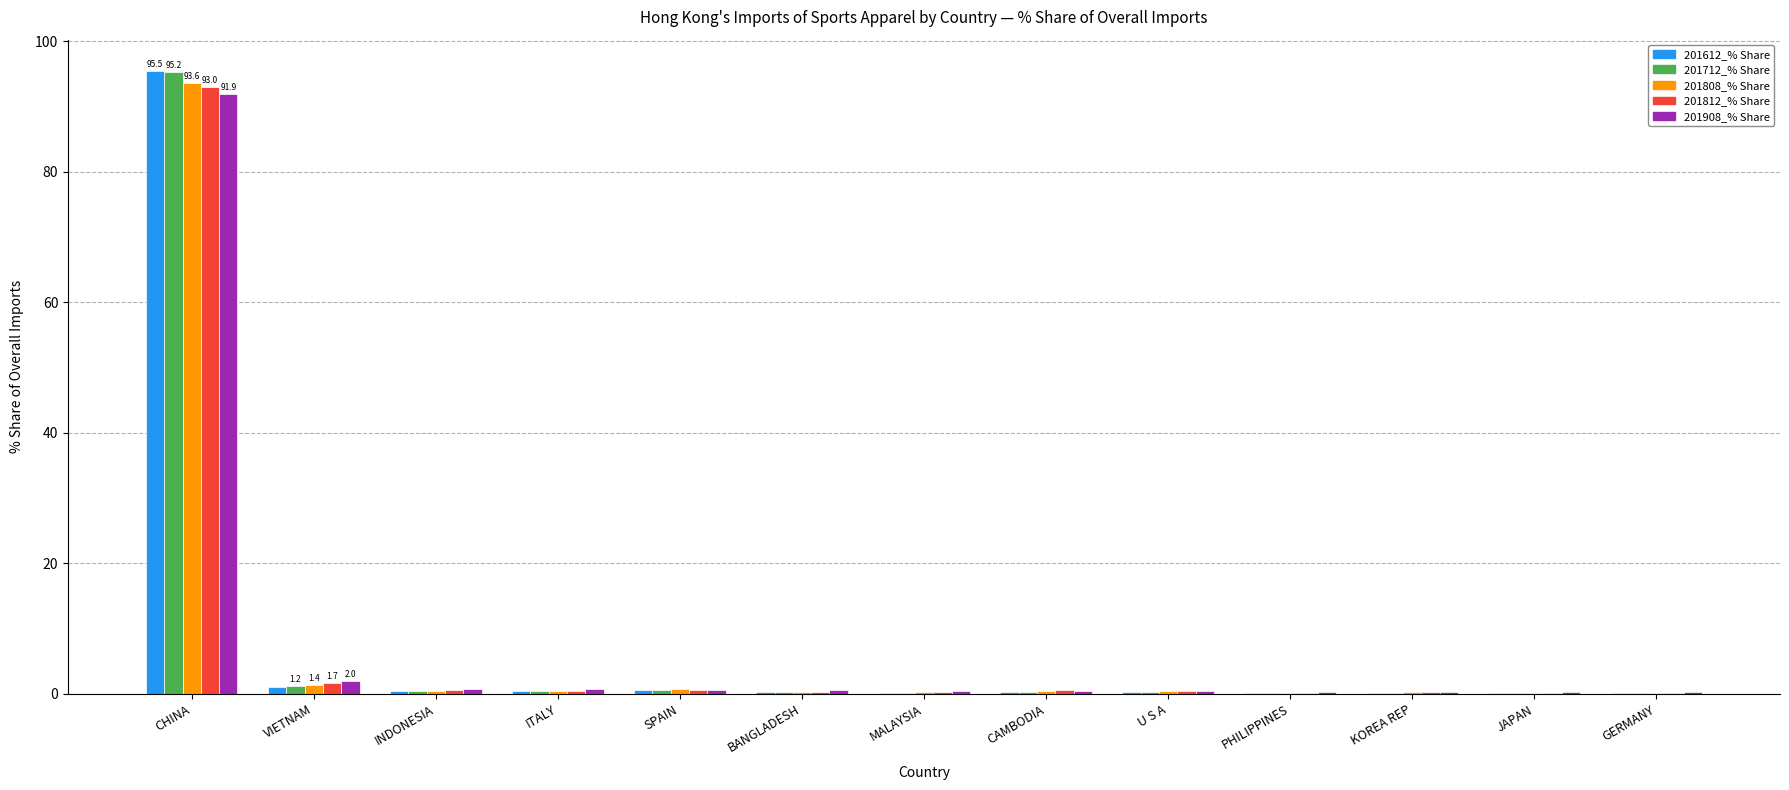

What is the average value of the 201612_% Share series?

7.6